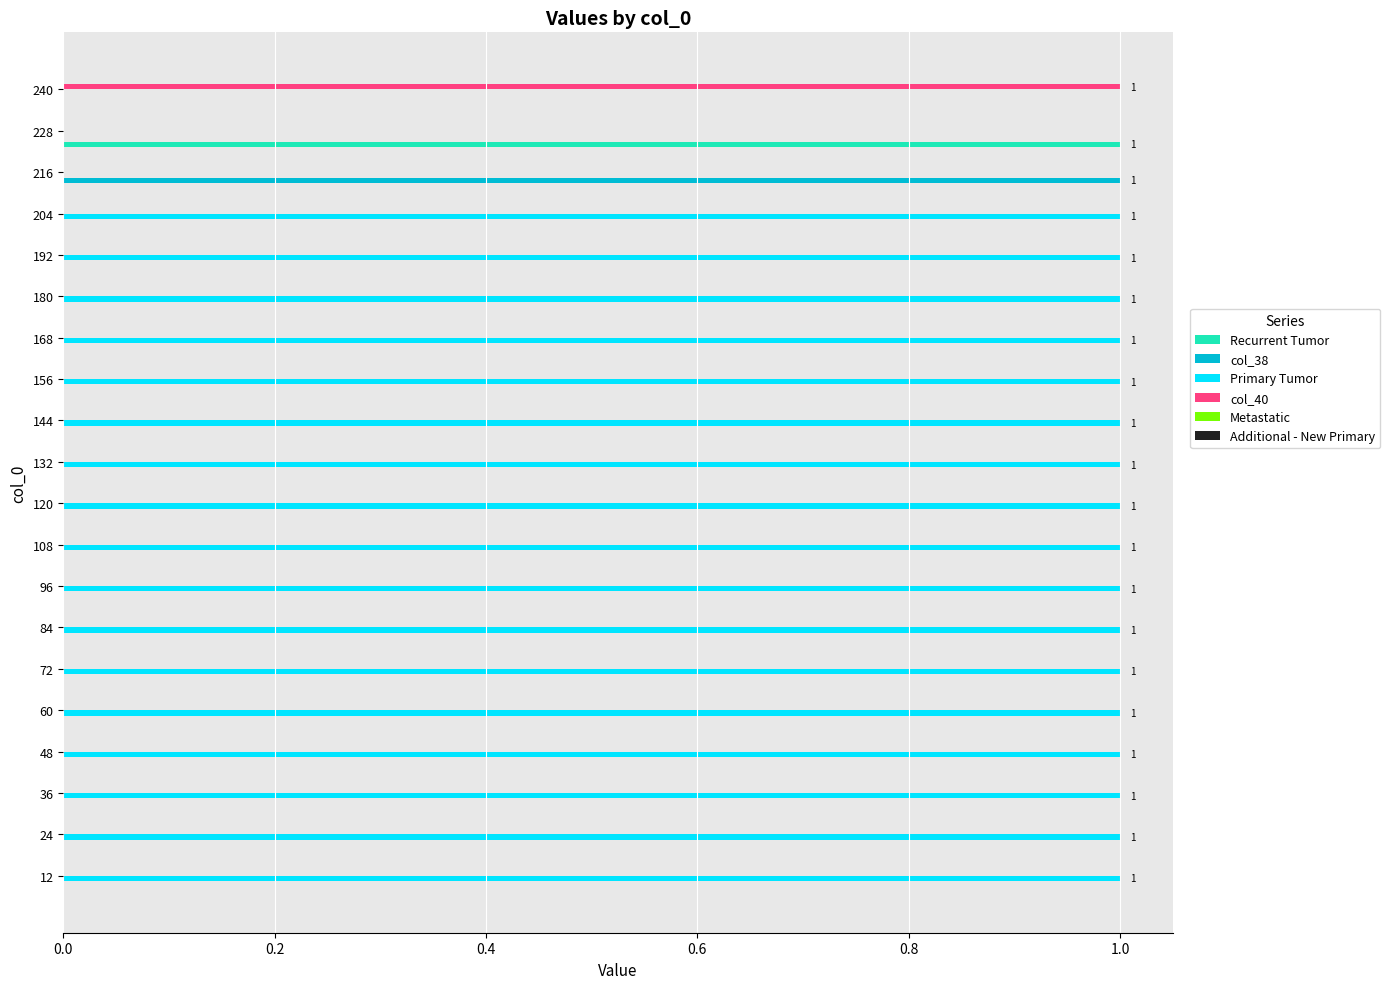

How many data points does each series have?

20